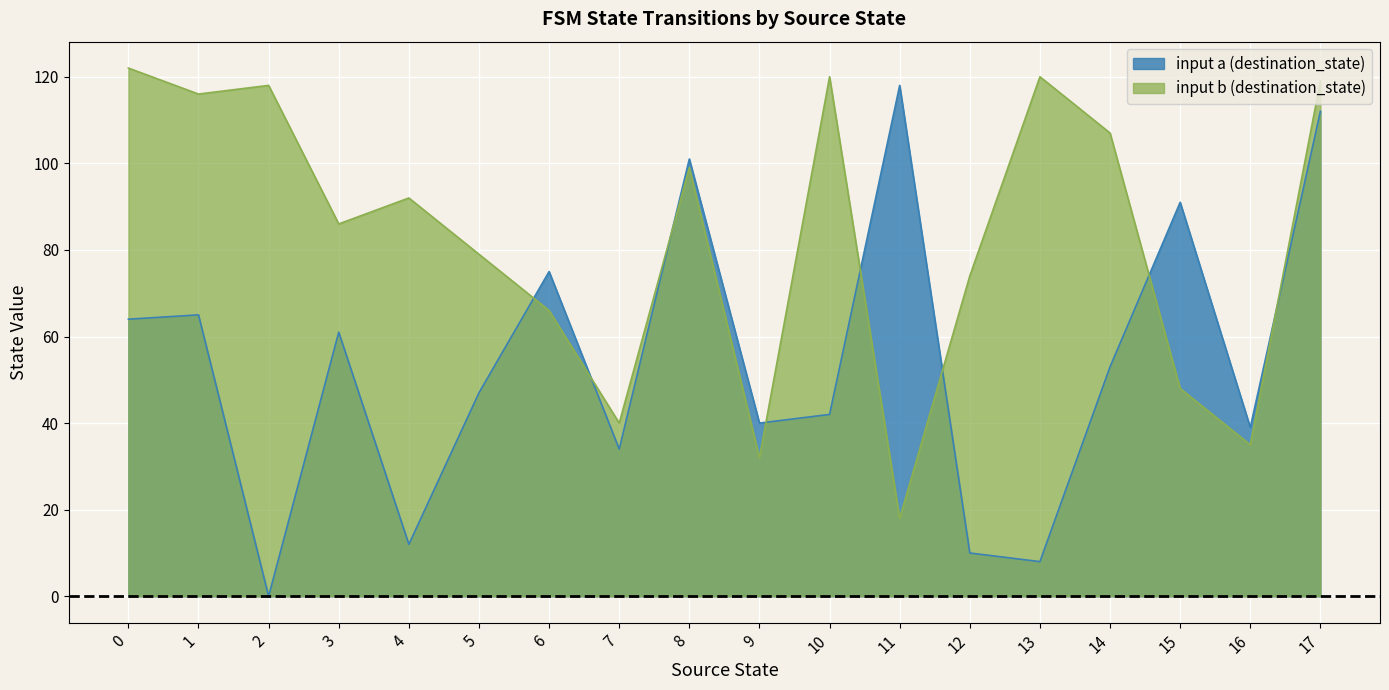

How many values in the destination_state series are below 66?

18